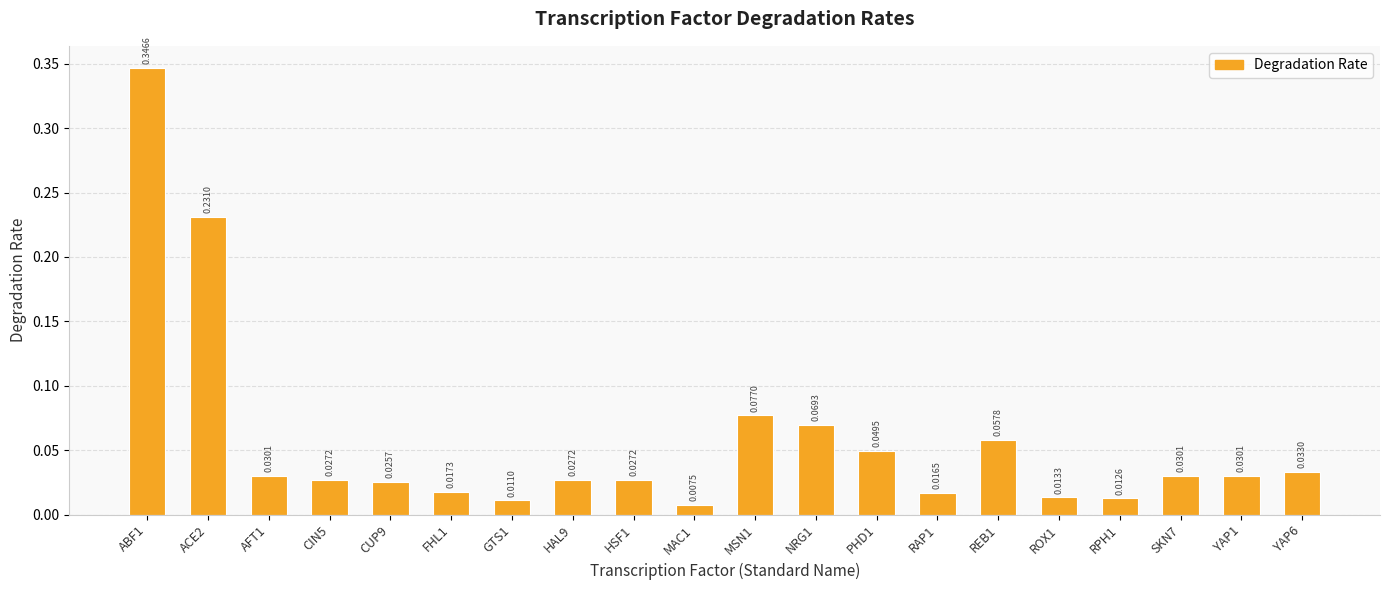

How many categories are shown in the chart?

20